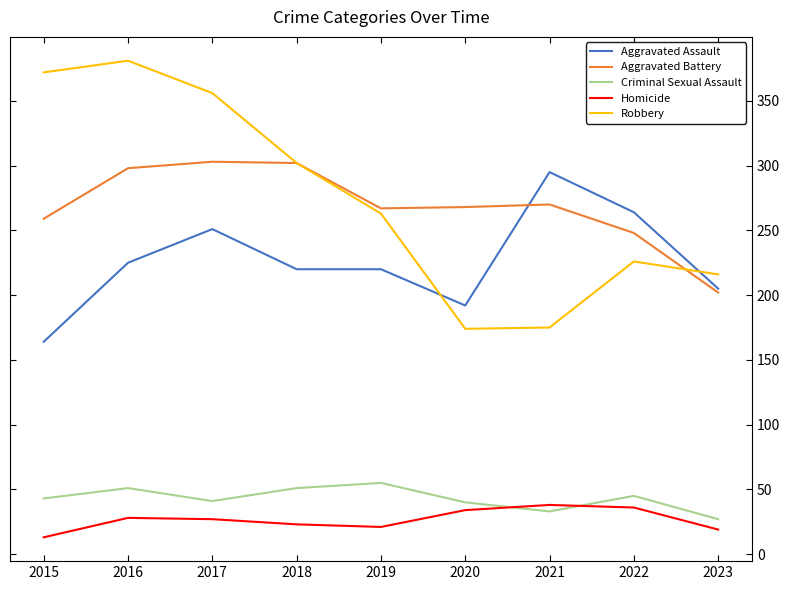

True or false: Aggravated Assault has a value of 126 at 2022.

False